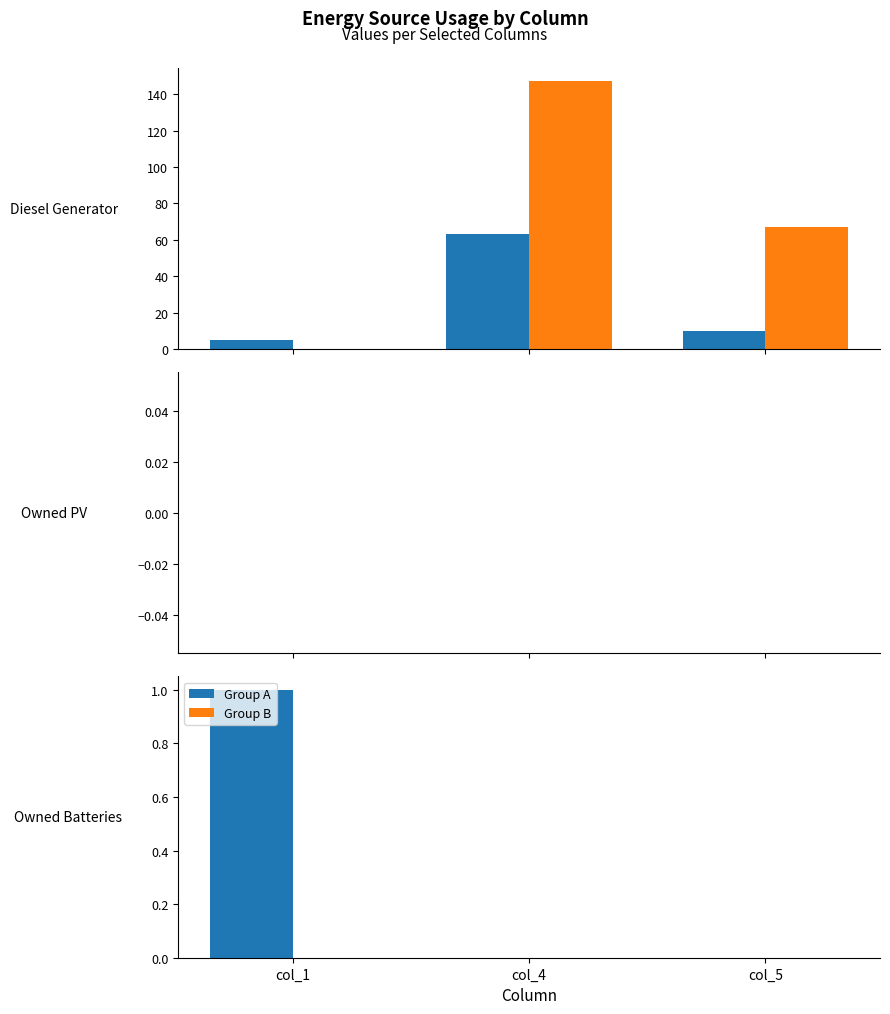

What is the difference between the highest and lowest values at col_1?

1